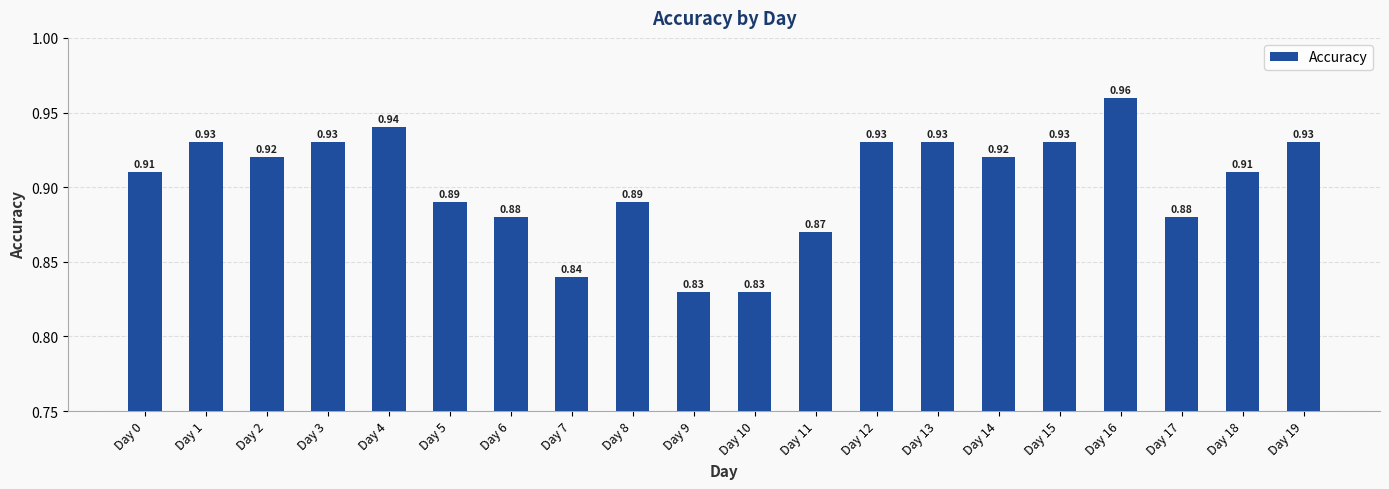

Does the chart contain stacked bars?

No